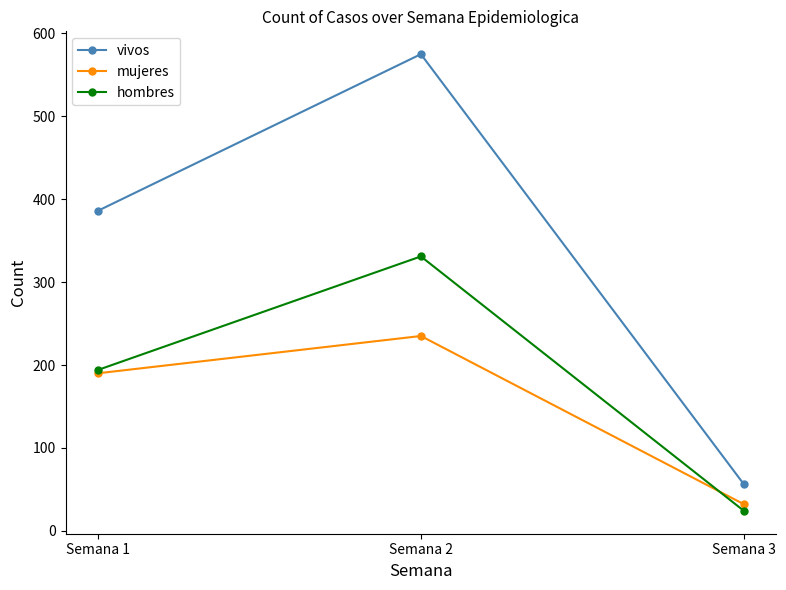

Does the chart have visible grid lines?

No